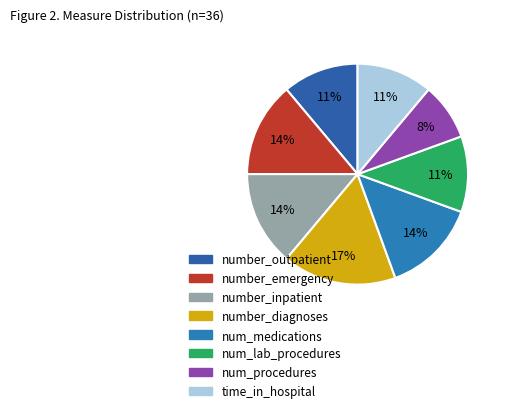

Which slice is the smallest?

num_procedures